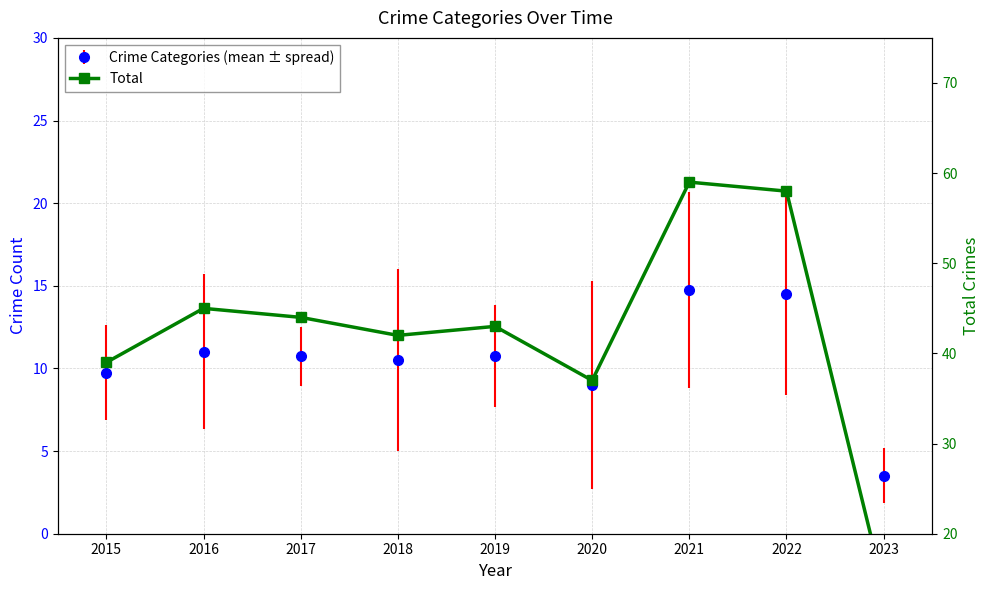

Between 2015 and 2021, which is larger?

2021